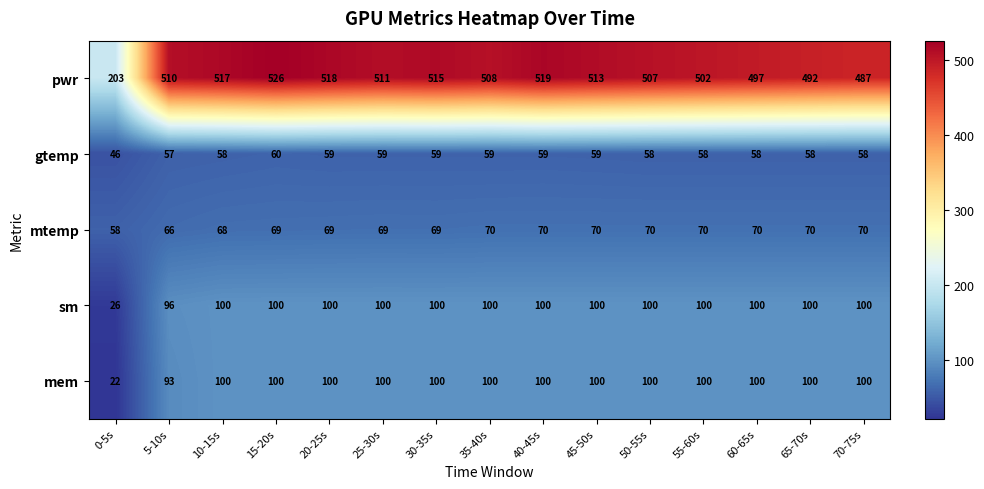

Is the value of mtemp at 30-35s greater than the value of pwr at 20-25s?

No